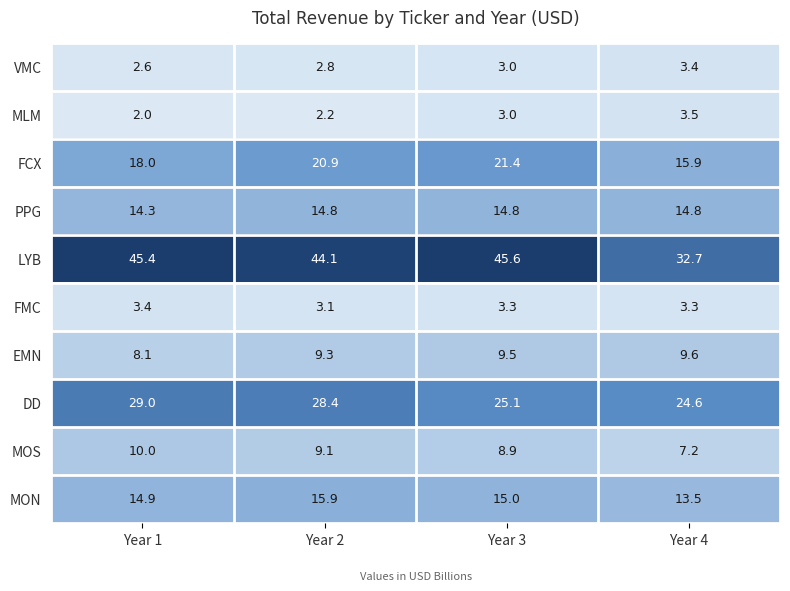

At which category is the sum across all series the highest?

Year 2